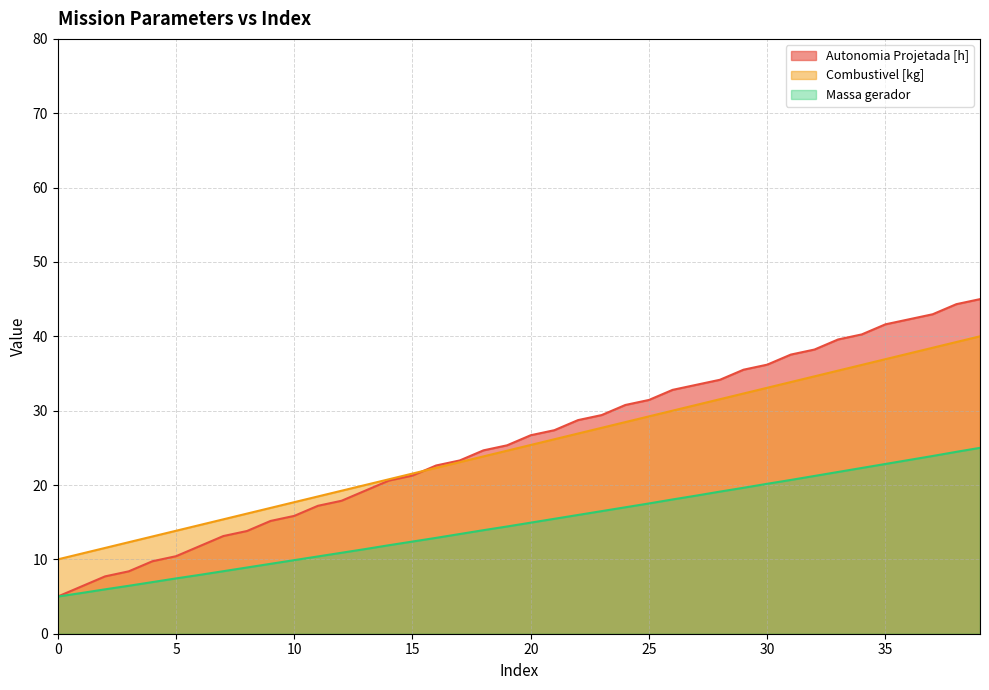

True or false: Combustivel [kg] and Massa gerador intersect in this chart.

False